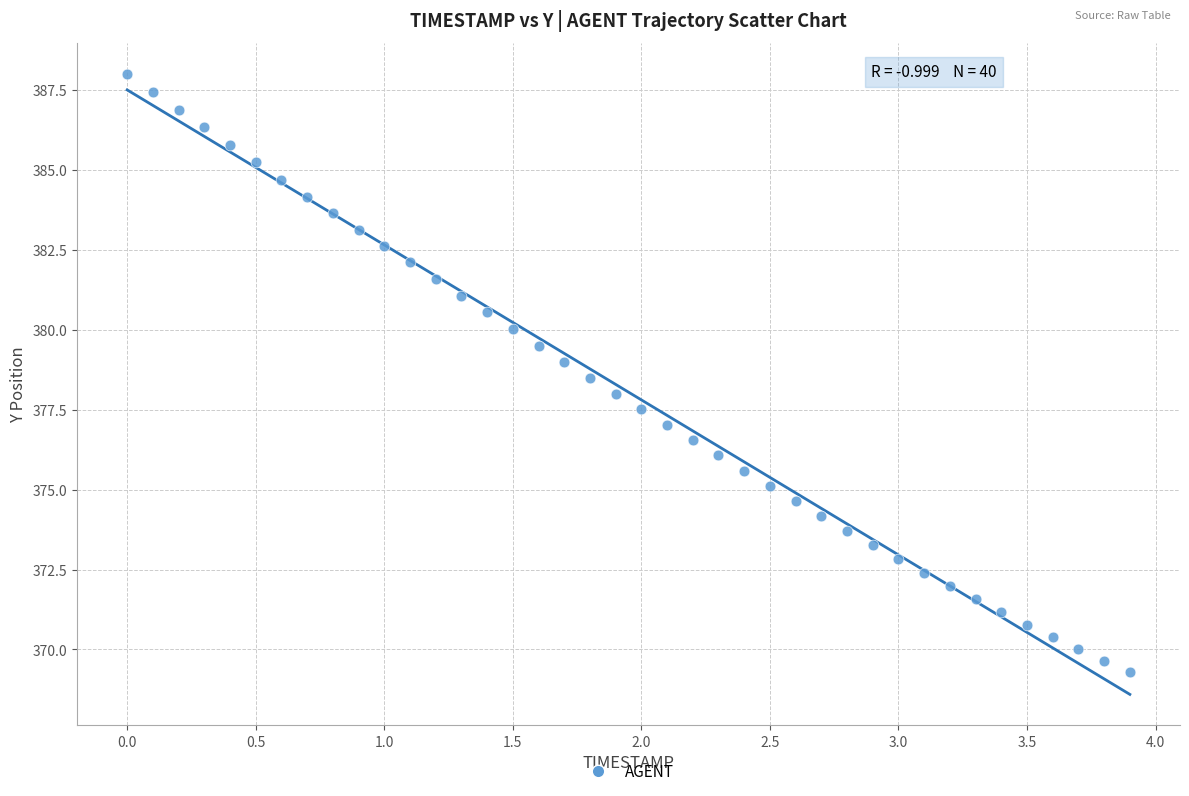

What is the range of Y values (max minus min)?

18.7